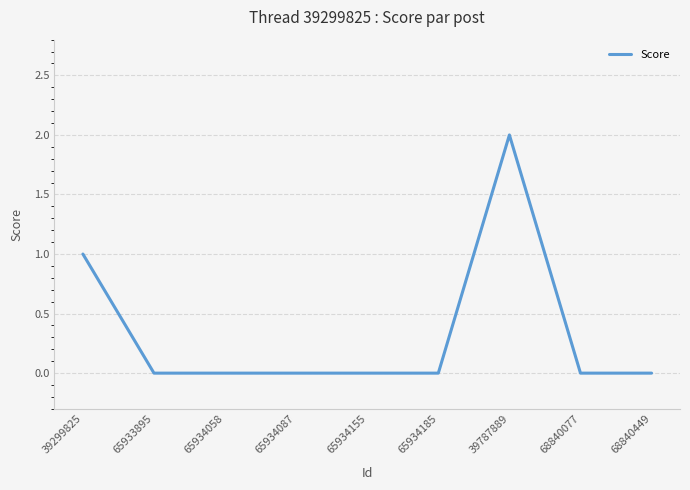

Which has a higher value, 39299825 or 65934155?

39299825